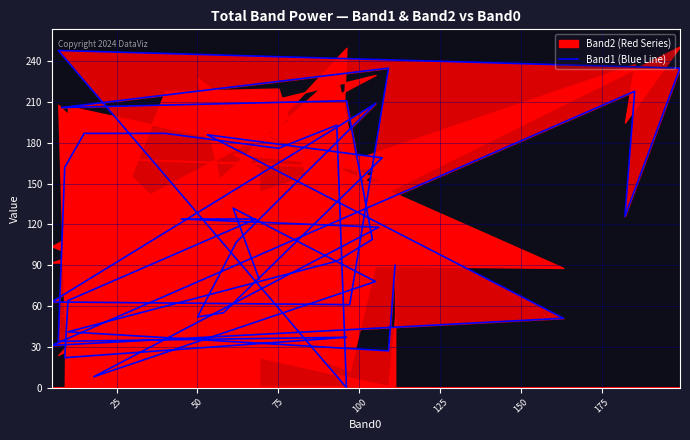

The value at 100 is 155. True or false?

False